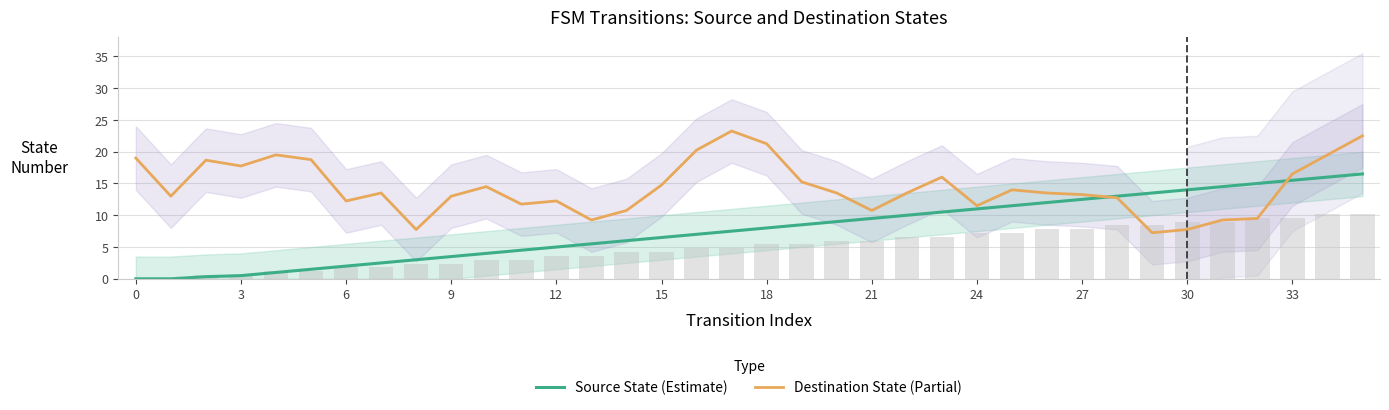

At which category does the chart reach its peak across all series?

17